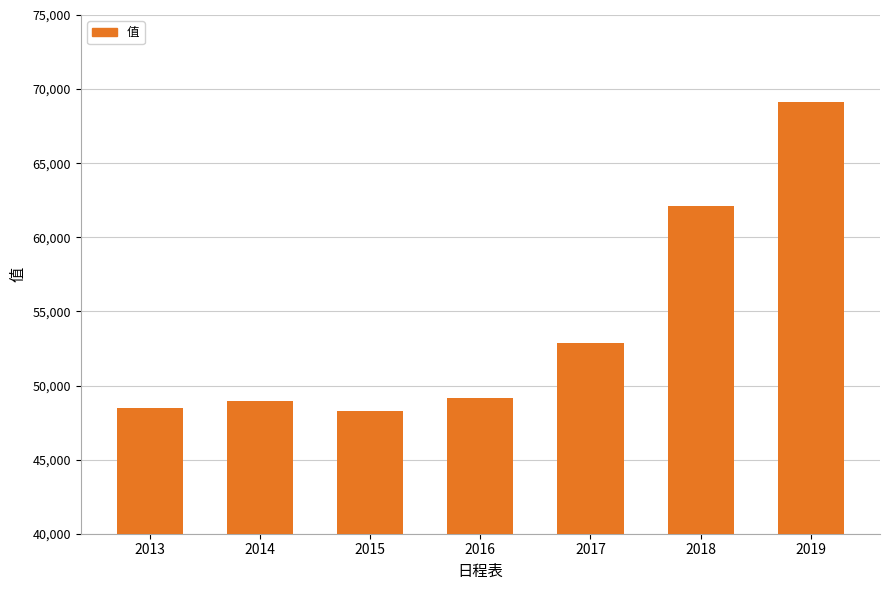

How many data points are less than 49162?

3